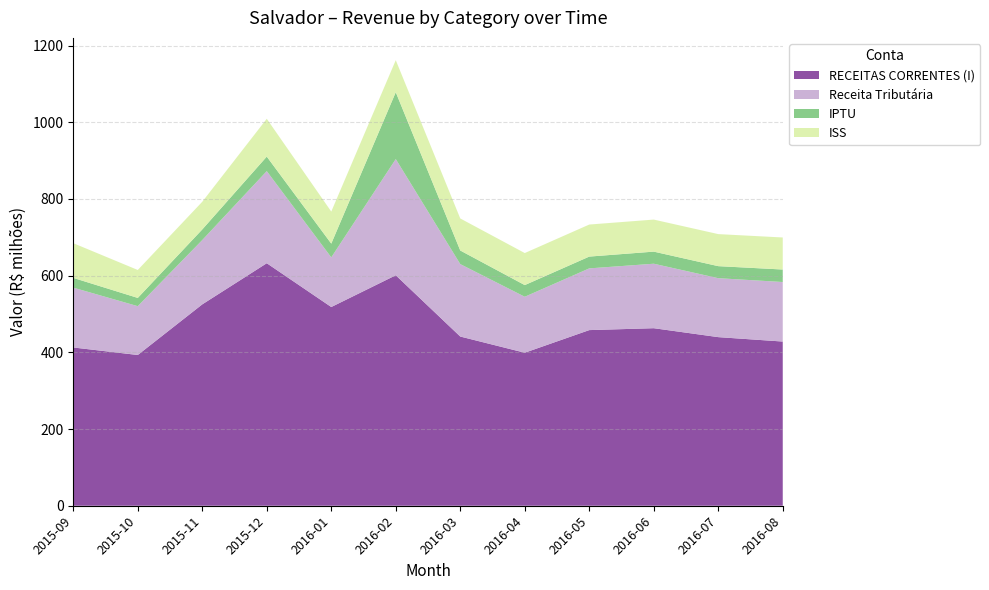

Reading left to right, list all the values displayed in this chart.

RECEITAS CORRENTES (I): 412670766.2	393084427.9	525090633.7	632363229.5	518166840.3	600958857.6	441205278.4	398992726.3	457983640.5	462929845.6	439645321.9	428141432.2
Receita Tributária: 156039216.6	127314181.4	167707962.7	240158939.5	129429990.6	302988891.1	188868396.7	145940213.3	160933714.3	168138848.1	153709493.3	155224833.2
IPTU: 25419332.1	21490619.6	27690197.1	37873157.5	35921891.4	174348632.8	35471727.7	30424308.0	30753223.3	31545548.5	31386791.2	32582542.8
ISS: 90479301.1	72867587.5	72181755.7	98659055.9	64000000.0	80000000.0	95000000.0	70000000.0	75000000.0	82000000.0	78000000.0	76000000.0